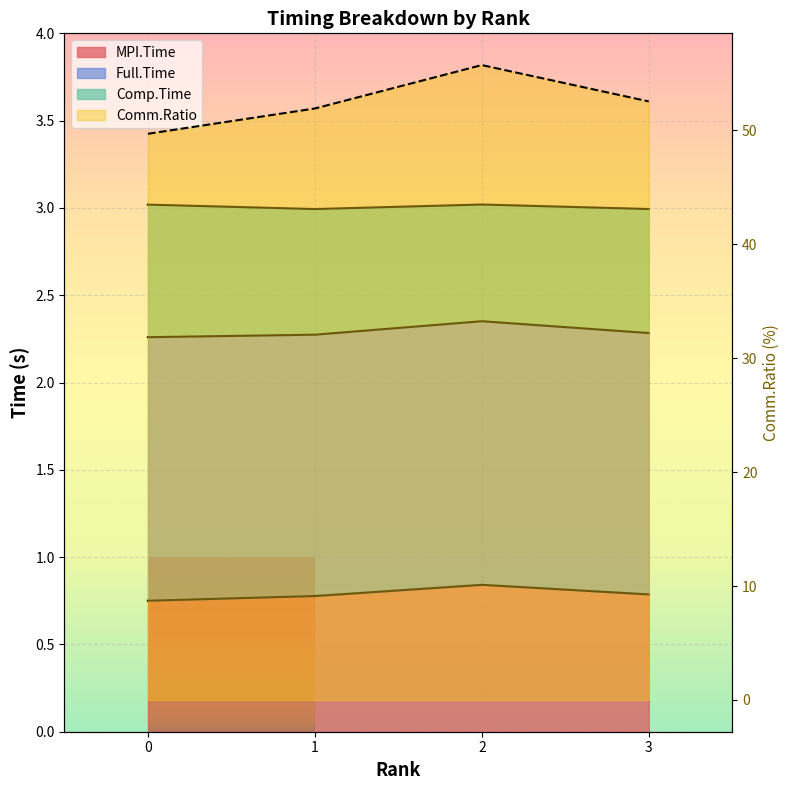

Is the value of MPI.Time at 0 greater than the value of Full.Time at 2?

No